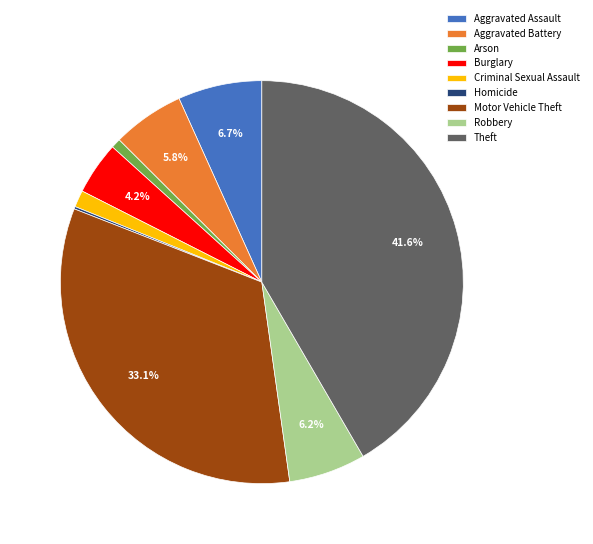

Is it true that Robbery is 6% of the pie?

True